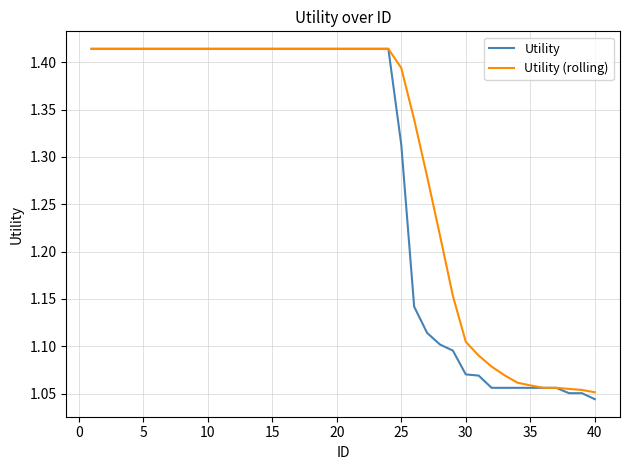

Rank the series by their average value, from lowest to highest.

Utility, Utility (rolling)